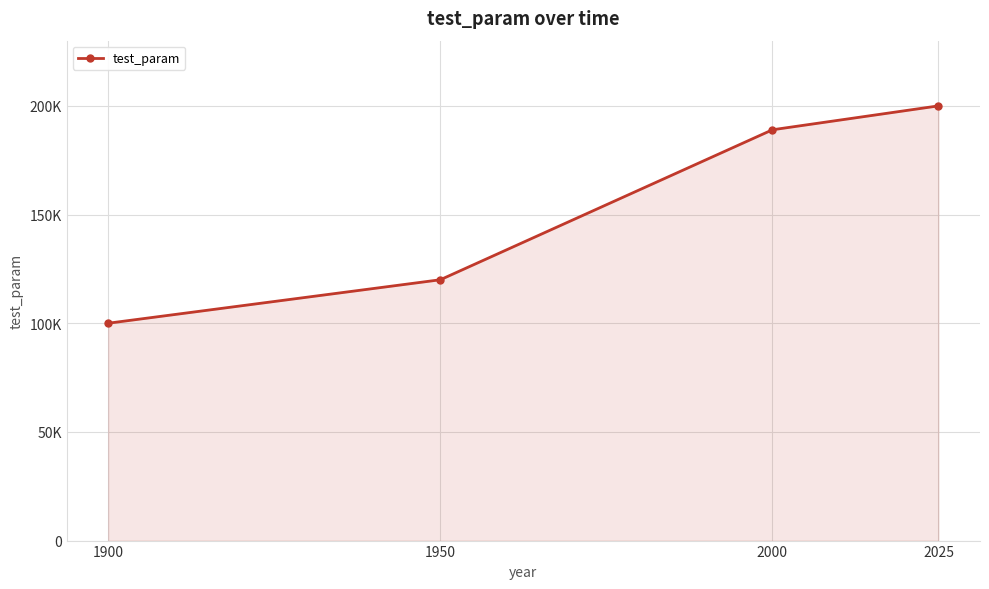

Where is the data nearest to the value 150000?

1950